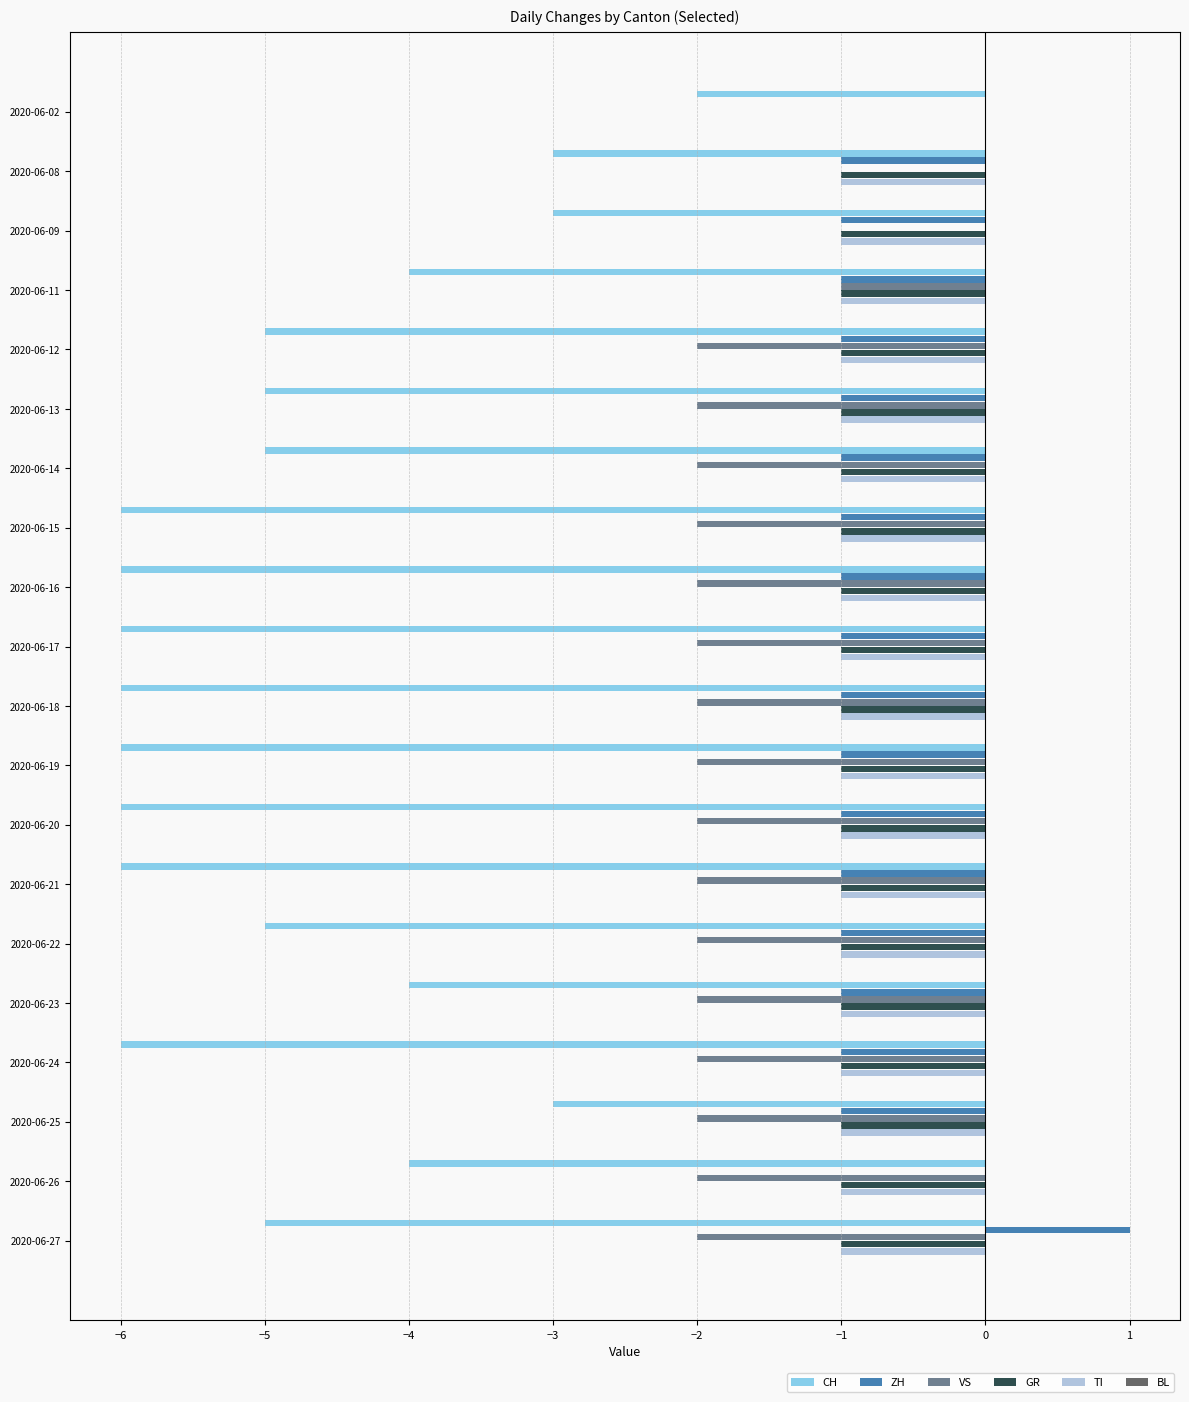

The VS series shows -3 at 2020-06-20. True or false?

False